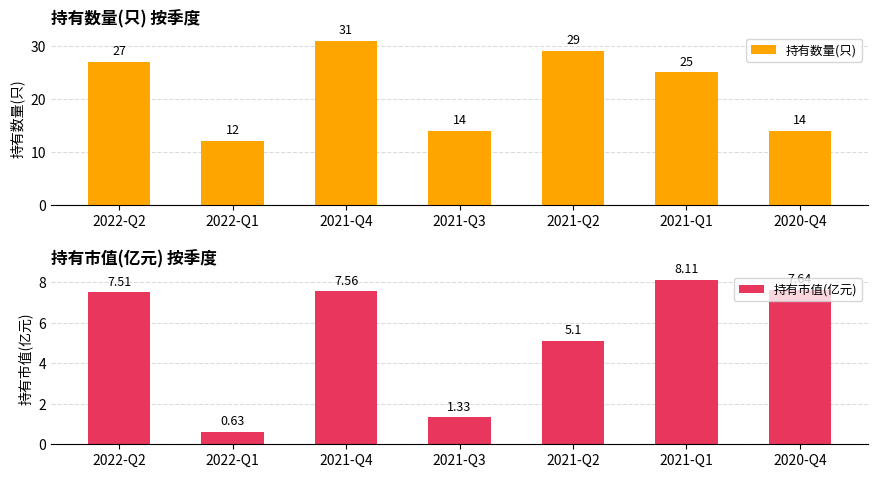

Reading right to left, extract all data points from this chart.

持有数量(只): 14.0	25.0	29.0	14.0	31.0	12.0	27.0
持有市值(亿元): 7.6	8.1	5.1	1.3	7.6	0.6	7.5